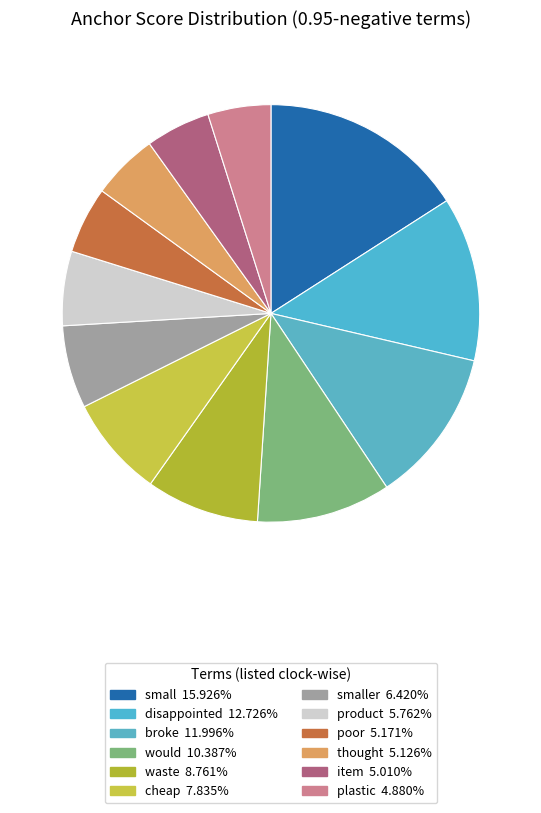

How many segments does this pie chart have?

12